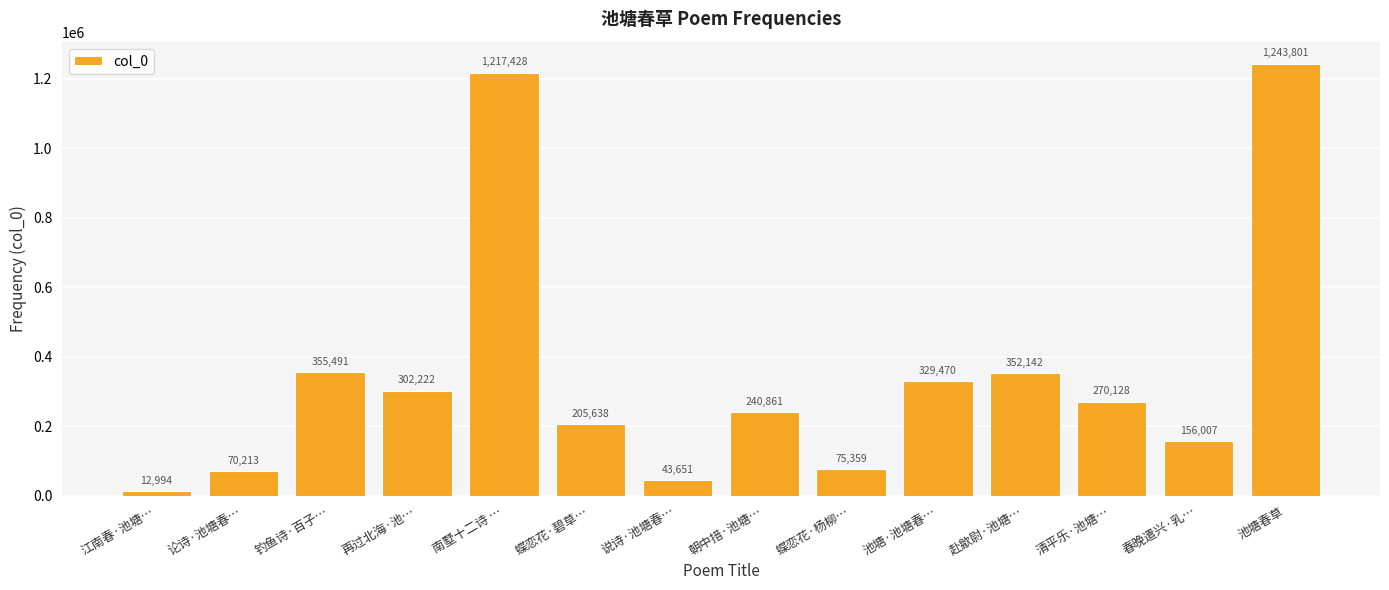

How many distinct data groups are displayed?

1